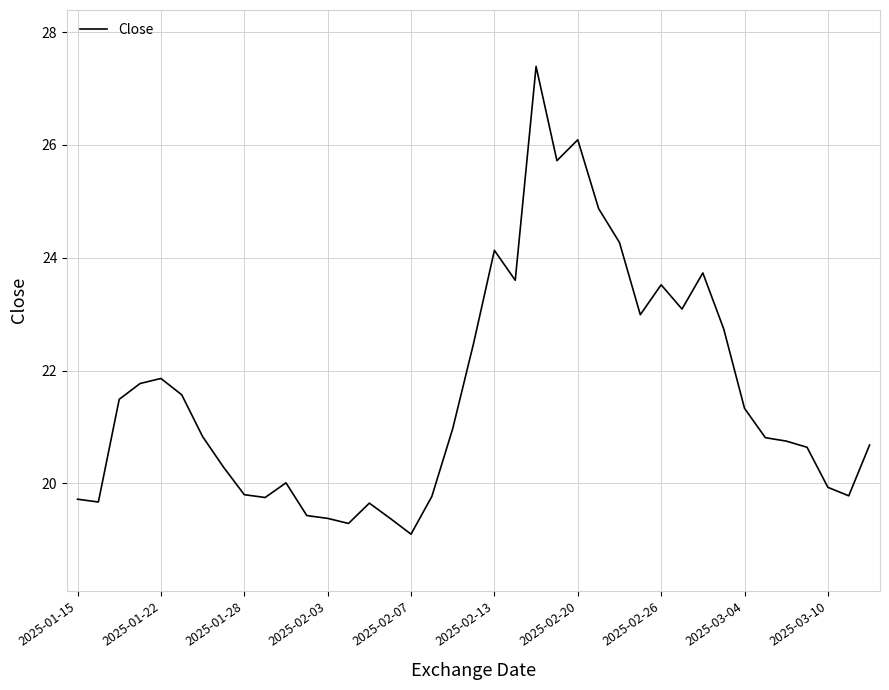

What is the difference between the maximum and minimum values?

8.3